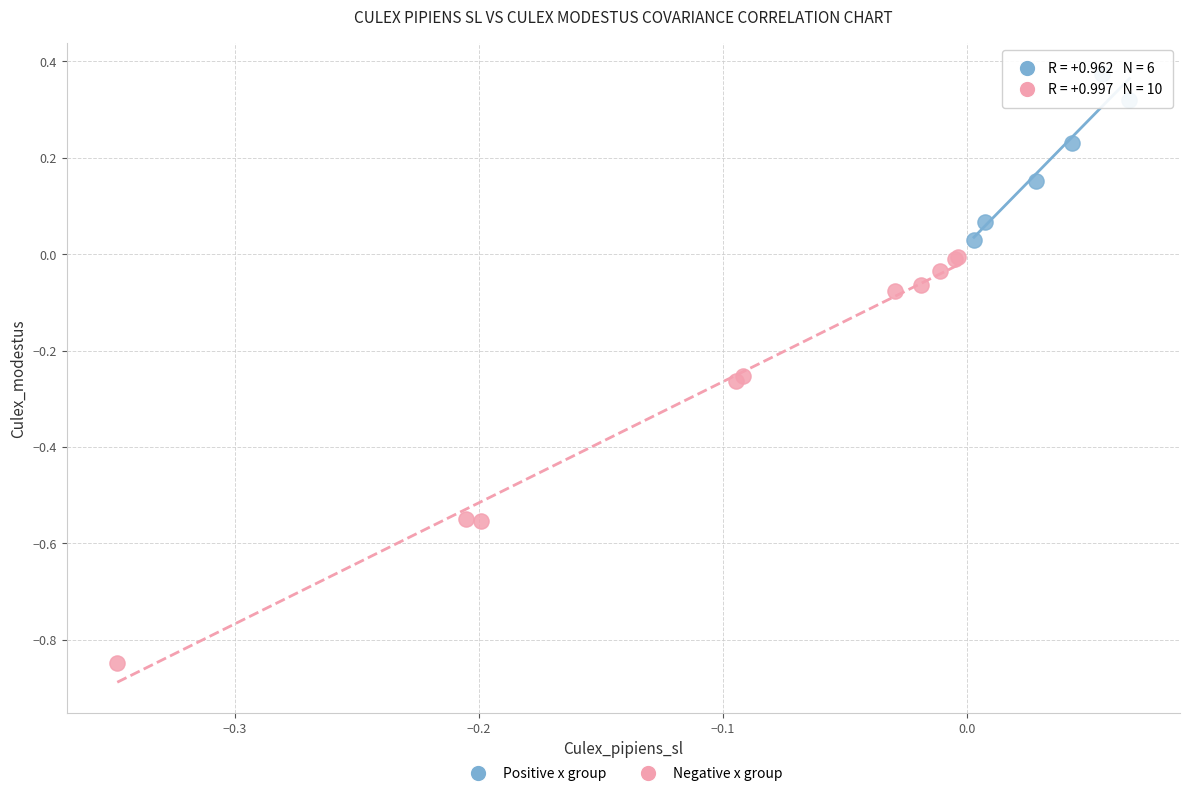

Which series has the largest Y range (max minus min)?

Negative x group